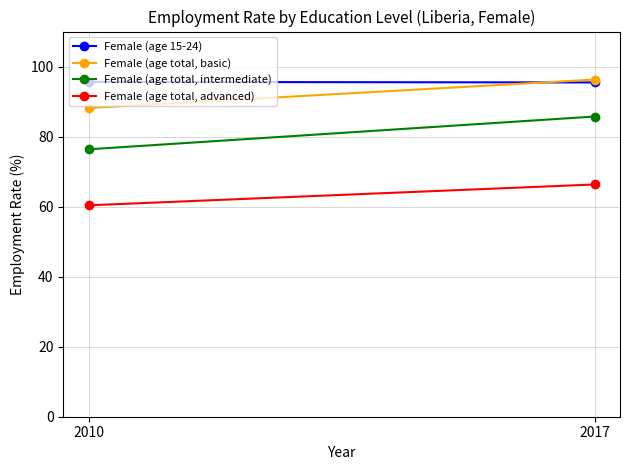

At which category is the sum across all series the highest?

2017